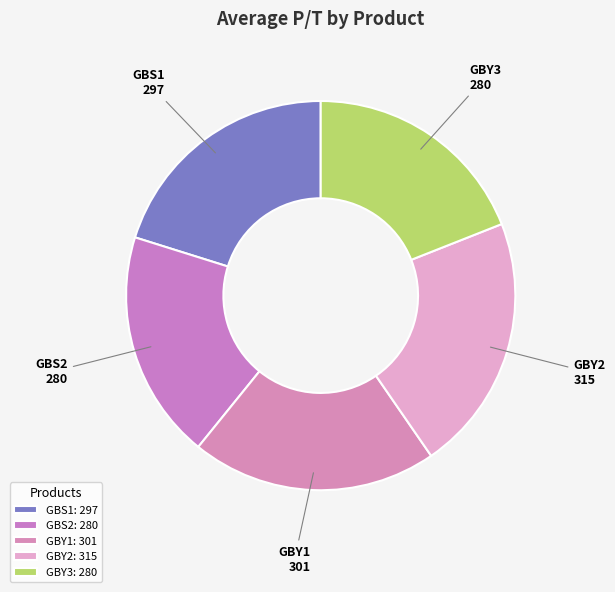

The GBY3 slice represents 19% of the pie. True or false?

True